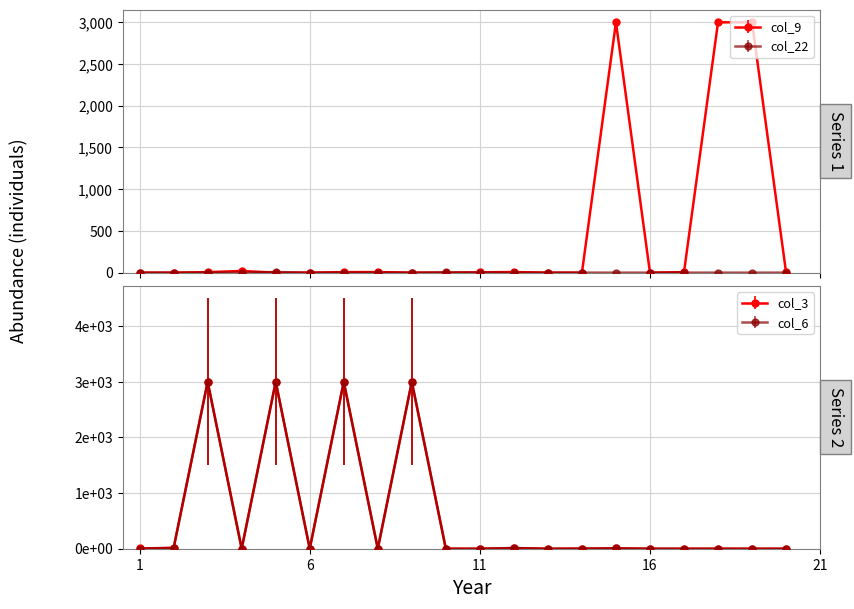

In col_6, how many points are higher than both neighbors (excluding endpoints)?

6